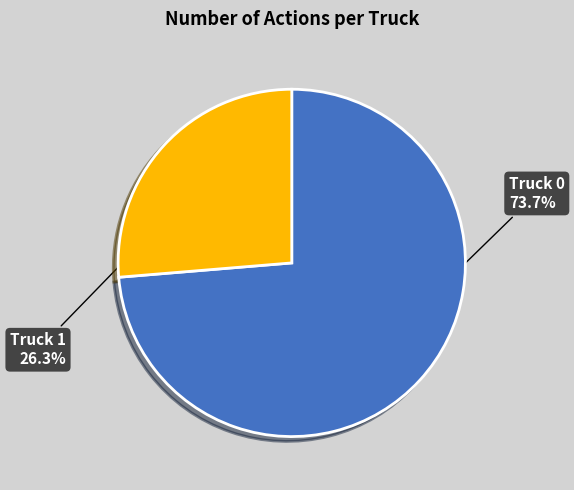

How much of the chart is everything except Truck 0?

26.3%